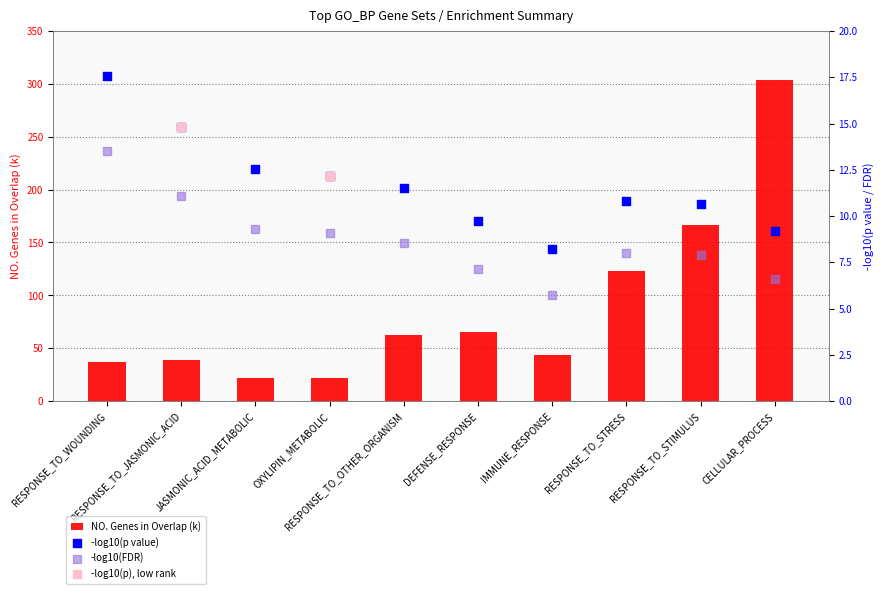

Which series has the largest Y range (max minus min)?

NO. Genes in Overlap (k)